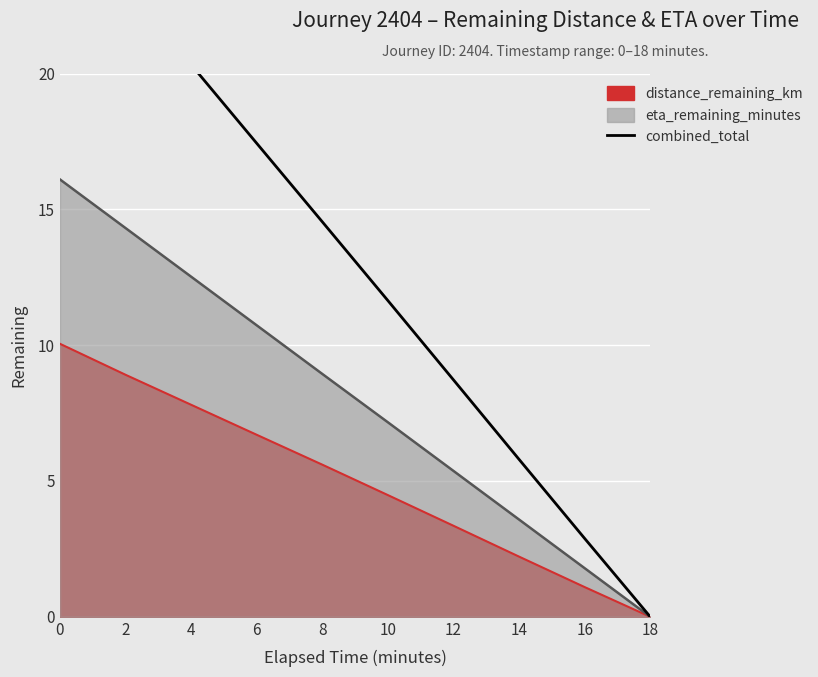

Approximately how many times larger is the value at 14 compared to 2?

0.2